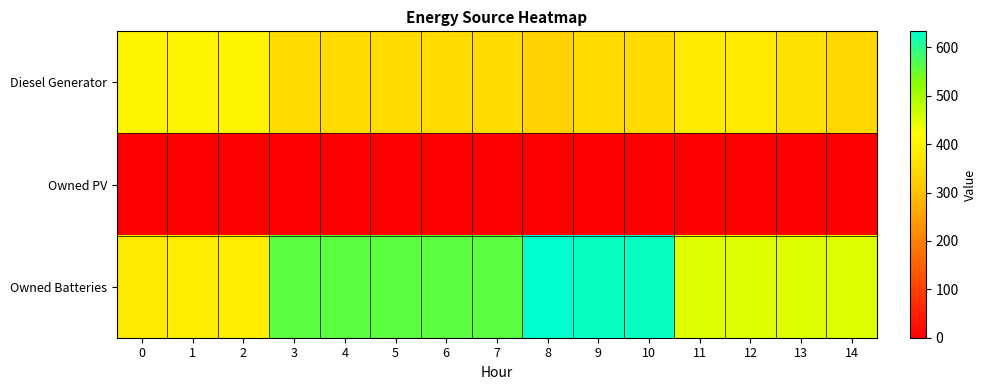

Which series changed the most between 7 and 10?

Owned Batteries